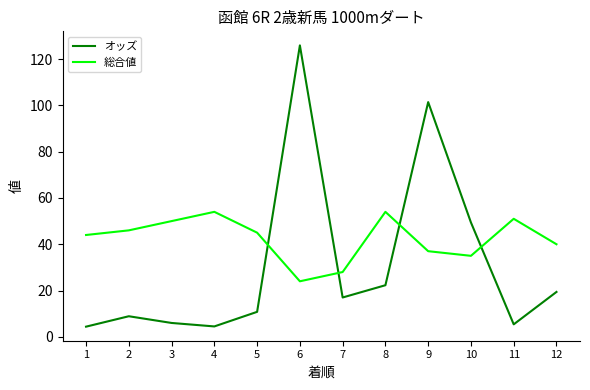

Is the value of 総合値 at 11 greater than the value of オッズ at 2?

Yes